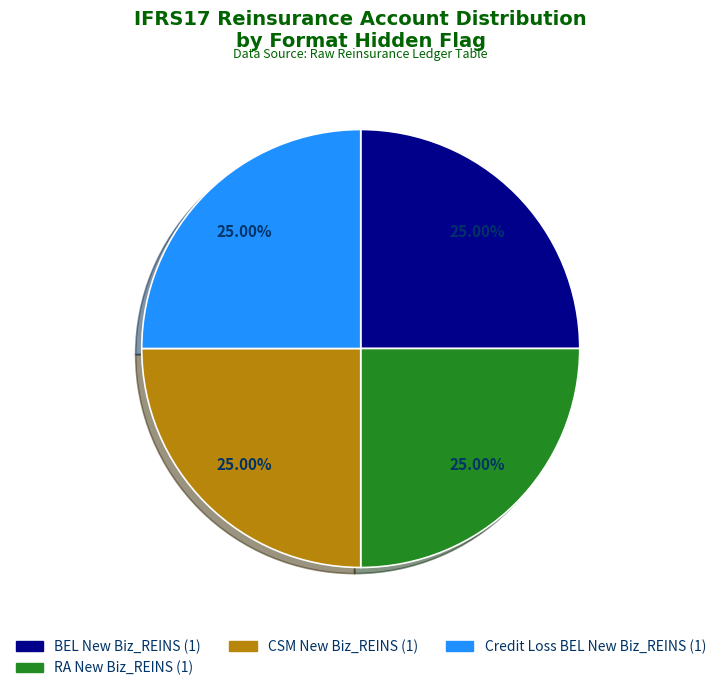

How many segments does this pie chart have?

4